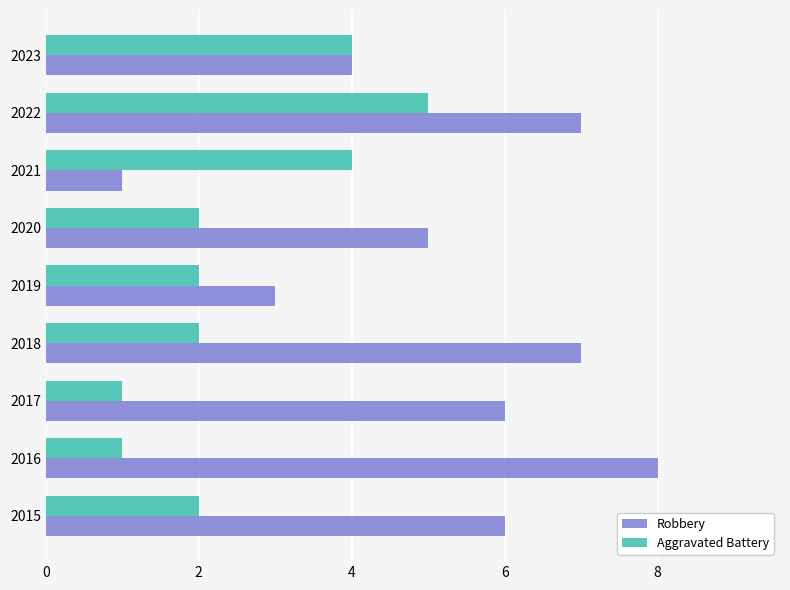

Is it true that Robbery equals 7 at 2022?

True